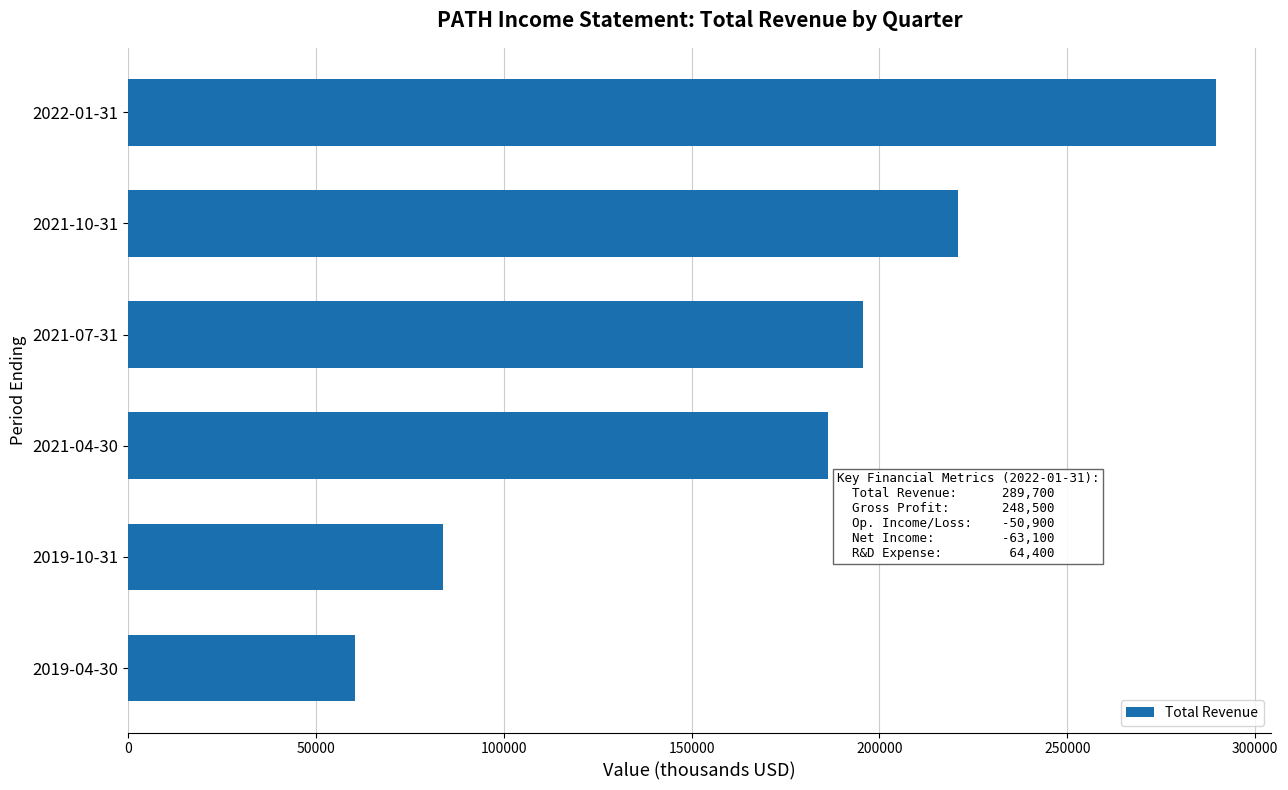

List the labels in order of value, largest first.

2022-01-31, 2021-10-31, 2021-07-31, 2021-04-30, 2019-10-31, 2019-04-30